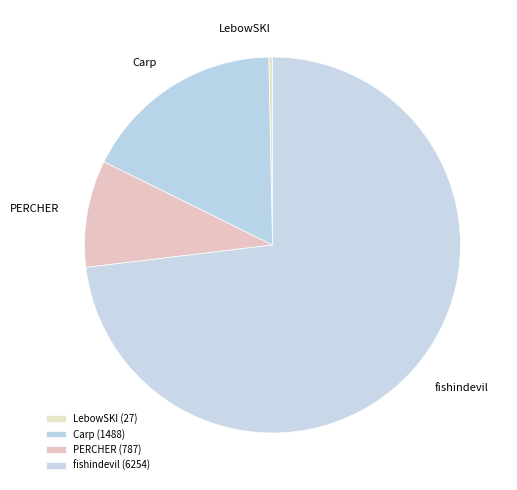

Is it true that PERCHER is 9% of the pie?

True